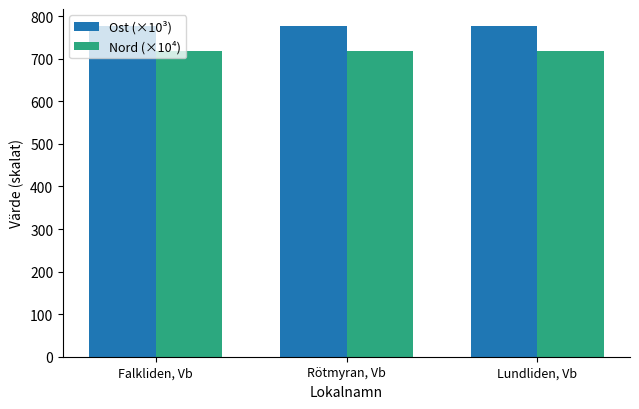

What position from the right is Rötmyran, Vb?

2